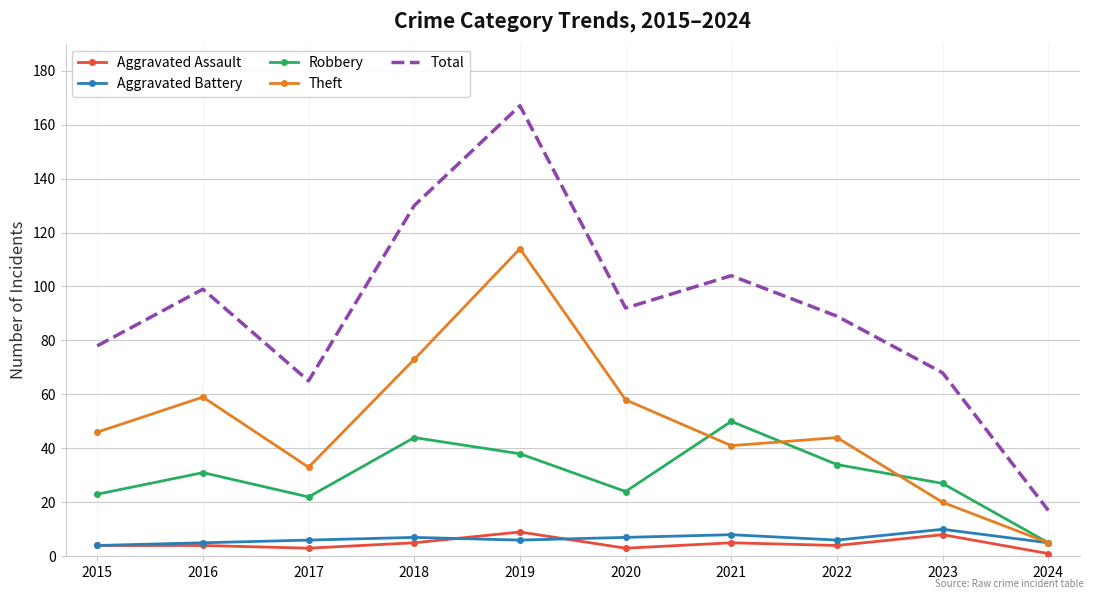

True or false: Theft and Total intersect in this chart.

False